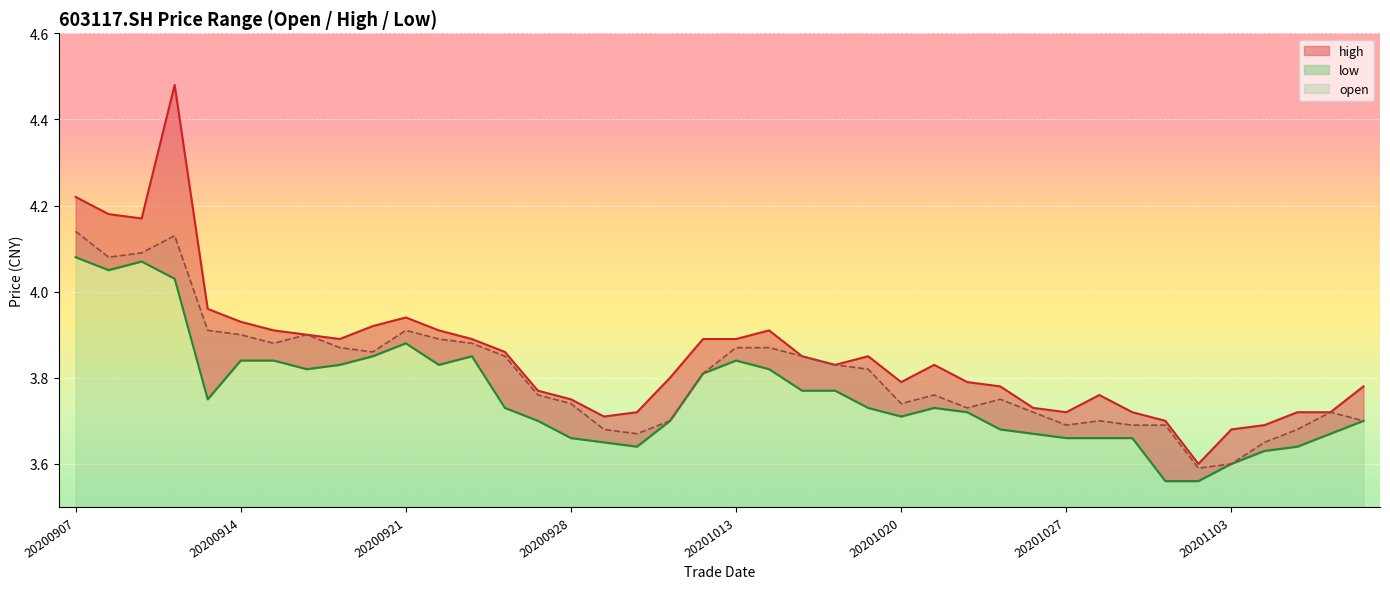

True or false: low has more than 2 points higher than both neighbors.

True